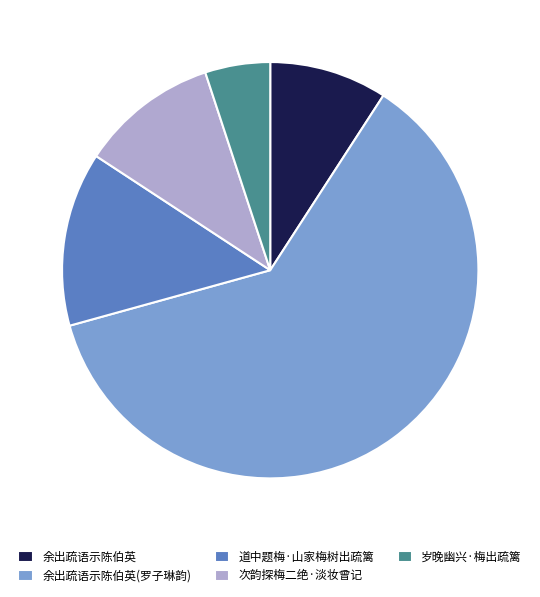

Is it true that 余出疏语示陈伯英(罗子琳韵) is 62% of the pie?

True